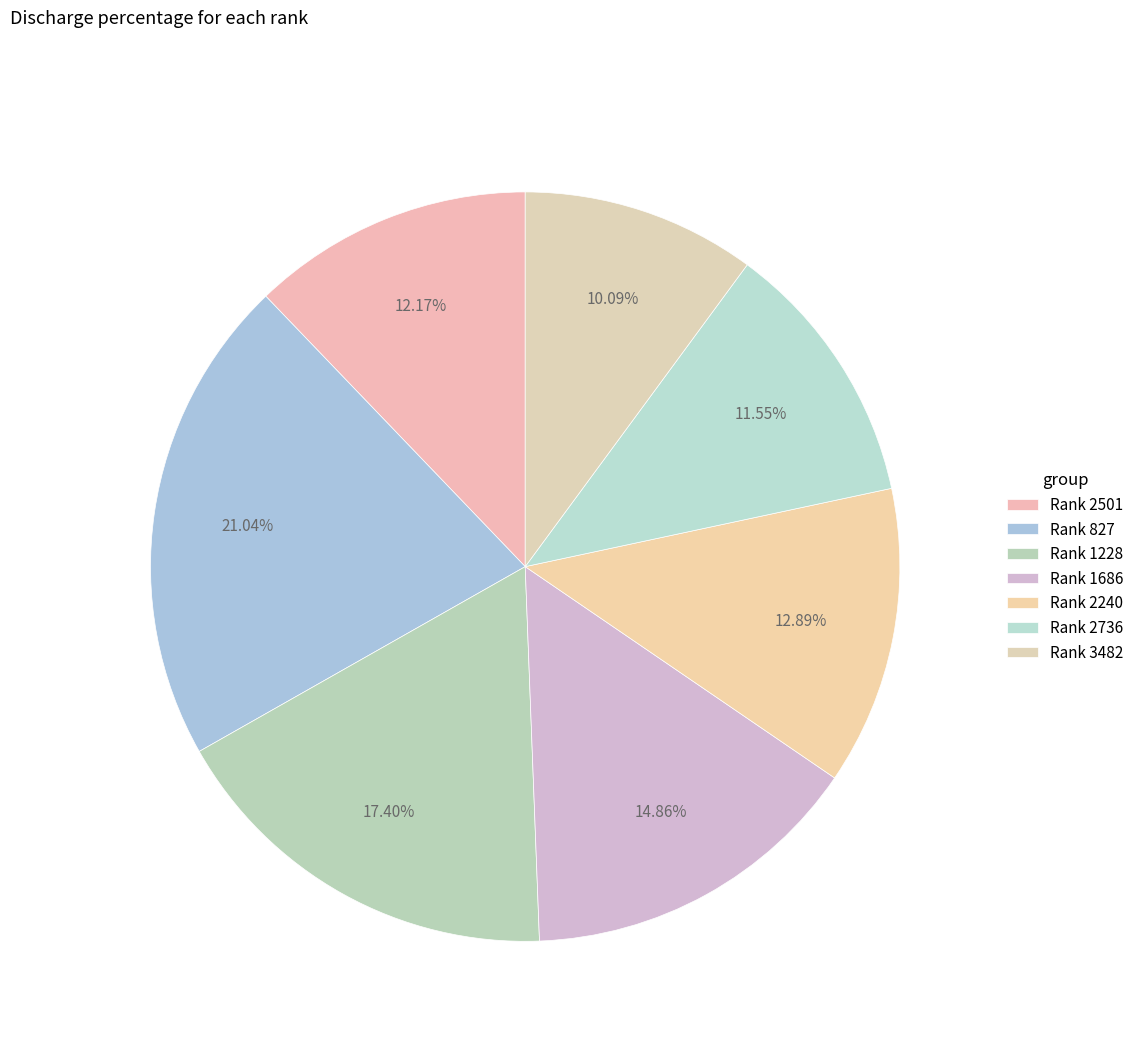

Count the number of slices in the pie.

7